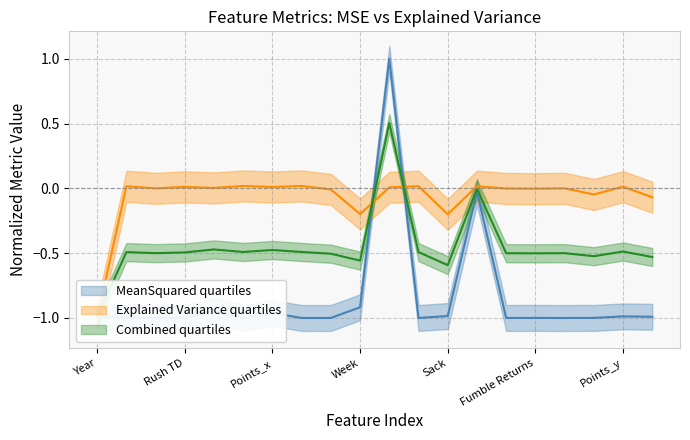

How many interior local valleys does the Explained Variance series have?

7